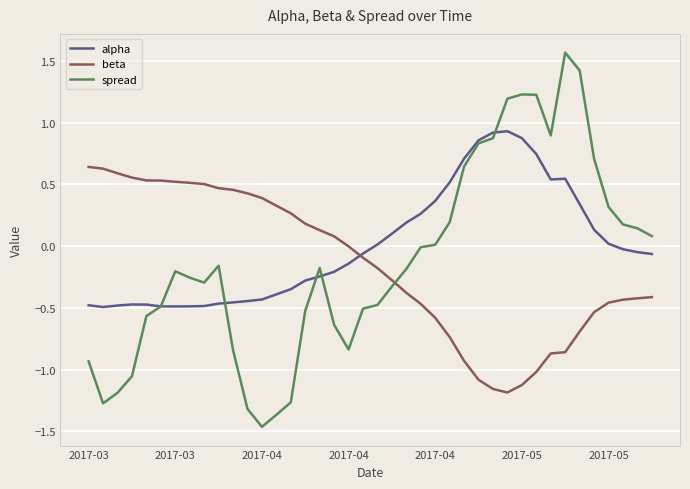

How many lines are shown in the chart?

3